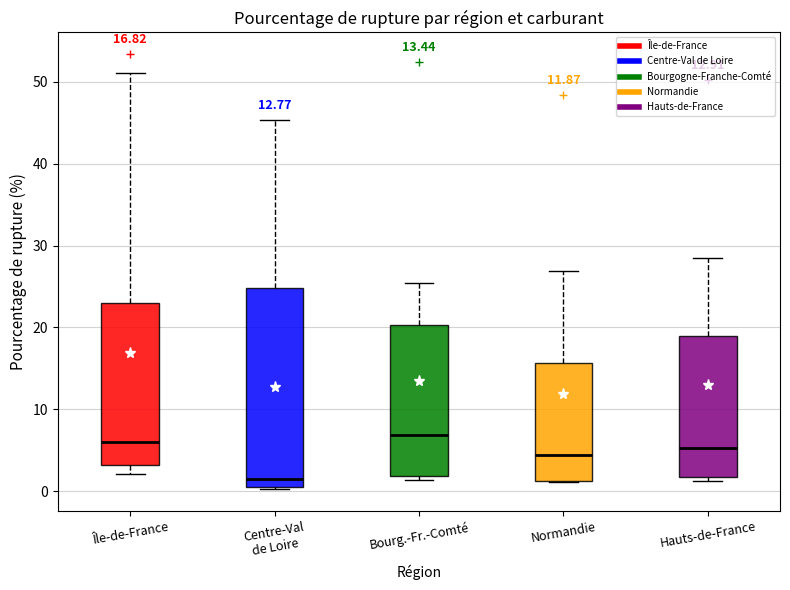

Which box is the tallest, from its lower edge to its upper edge?

Centre-Val de Loire